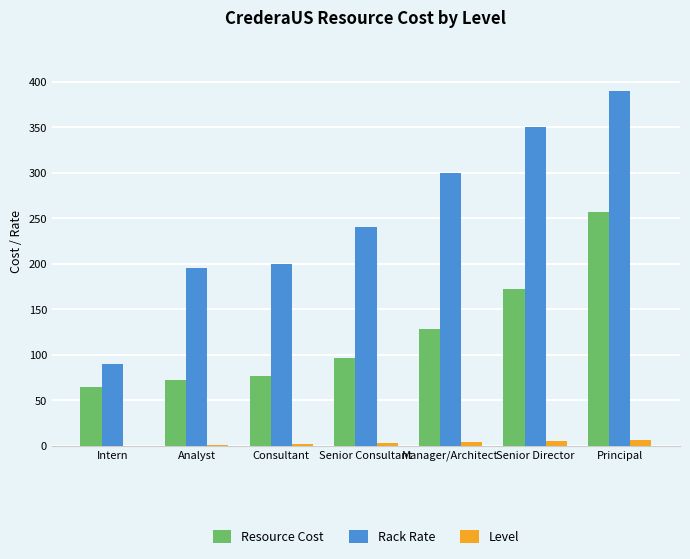

The Resource Cost series shows 36 at Manager/Architect. True or false?

False